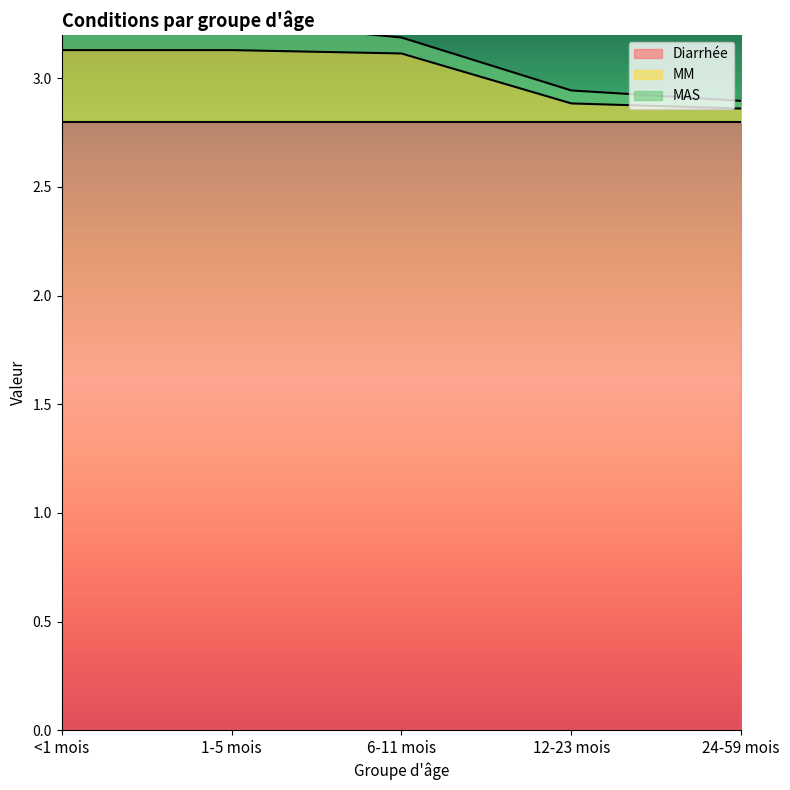

What is the greatest value displayed?

2.8